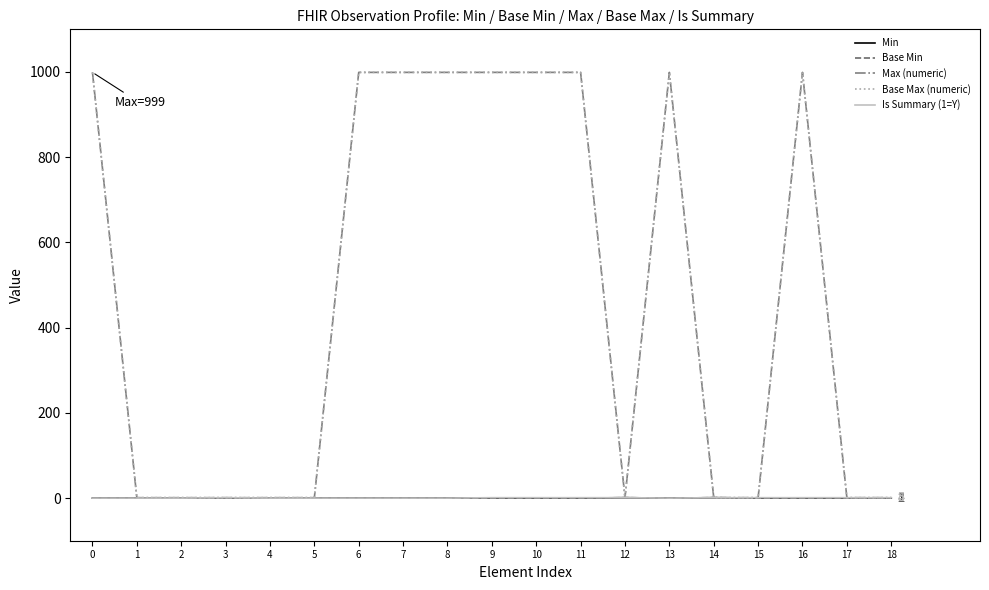

What is the difference between the maximum and minimum values in the Is Summary (1=Y) series?

1